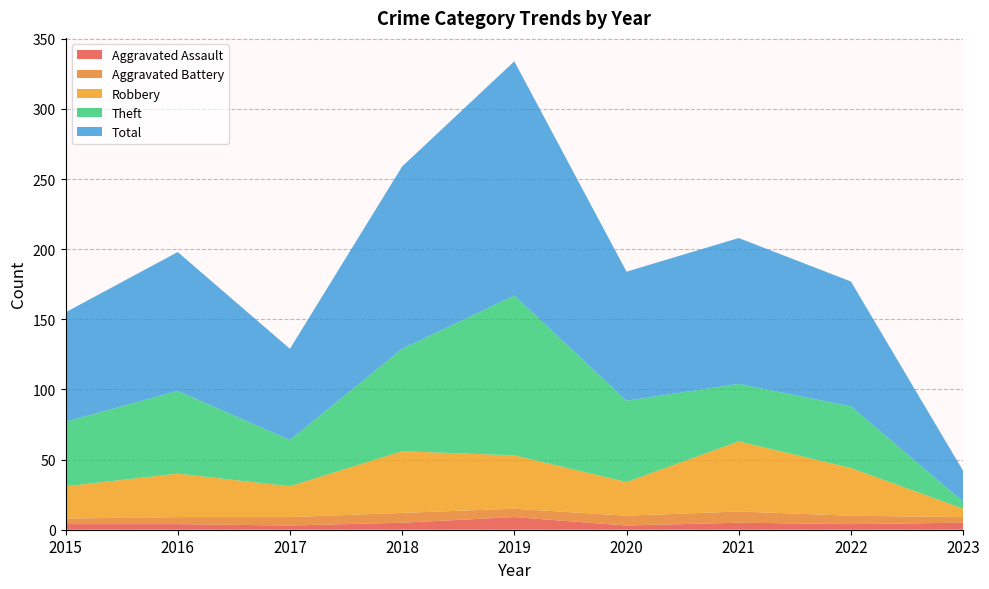

Reading left to right, what are all the values shown in this chart?

Aggravated Assault: 4	4	3	5	9	3	5	4	5
Aggravated Battery: 4	5	6	7	6	7	8	6	4
Robbery: 23	31	22	44	38	24	50	34	6
Theft: 46	59	33	73	114	58	41	44	5
Total: 78	99	65	130	167	92	104	89	22